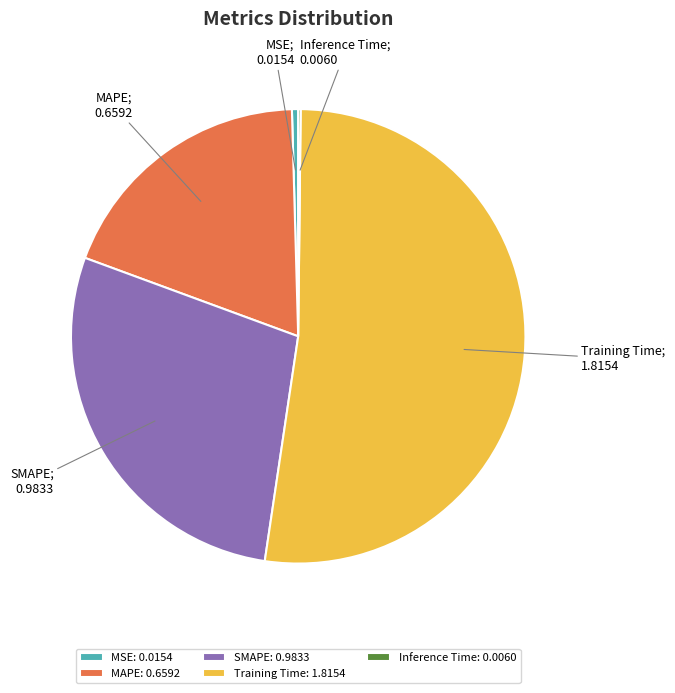

Is Training Time: 1.8154 the majority of the pie?

Yes